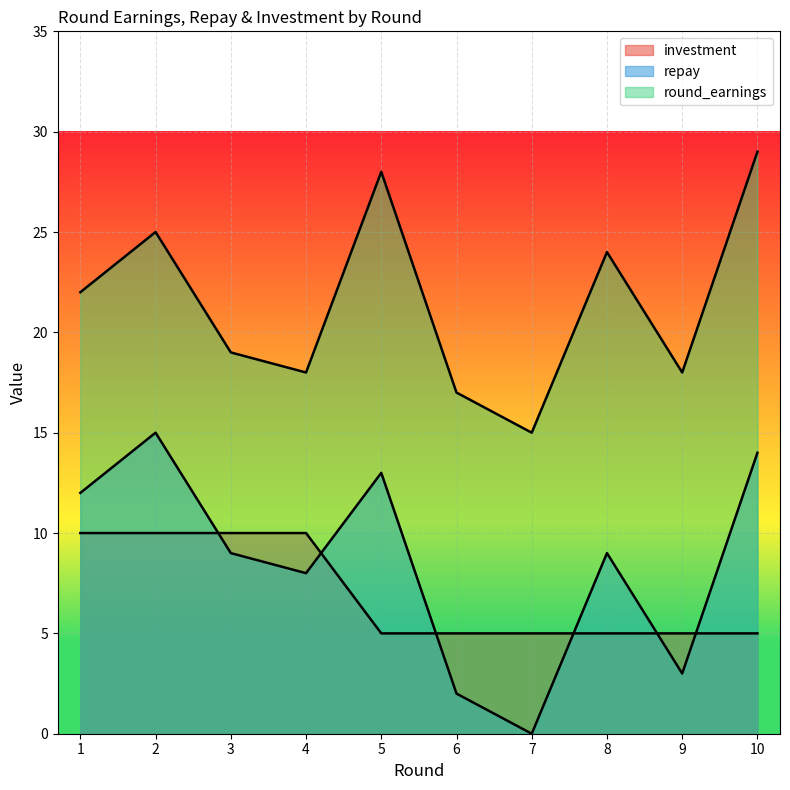

At how many categories does at least one series exceed 10?

10